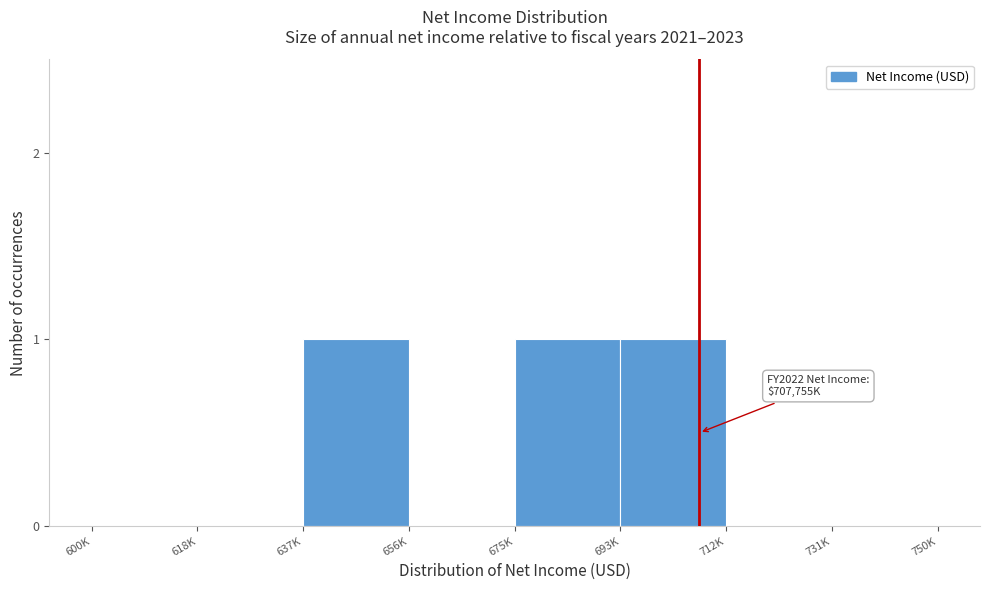

Reading left to right, list all the values displayed in this chart.

600K=0	618K=0	637K=1	656K=0	675K=1	693K=1	712K=0	731K=0